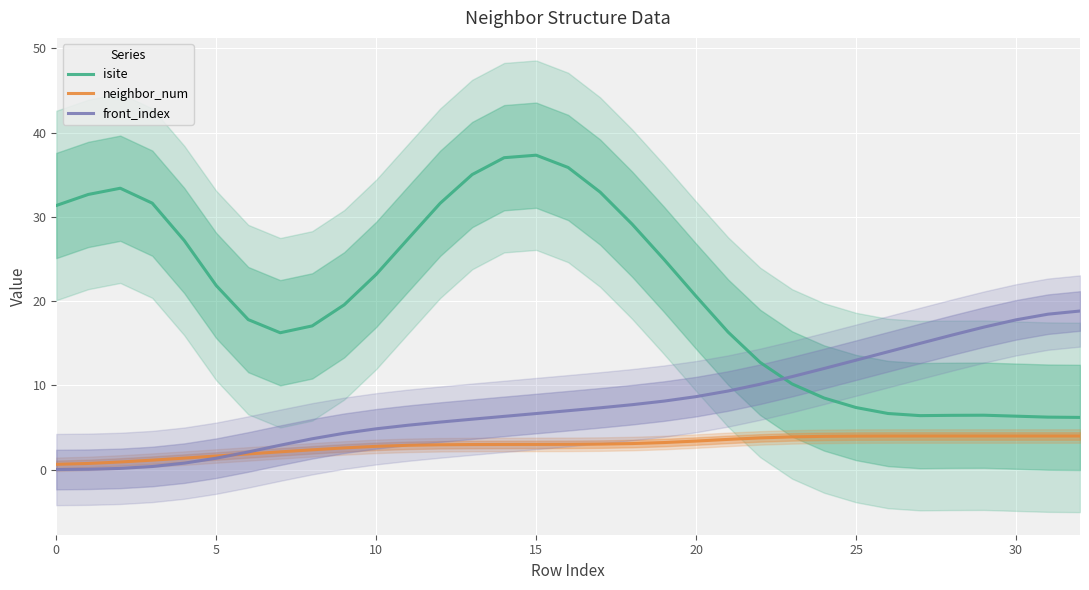

True or false: neighbor_num and isite cross at least once.

False